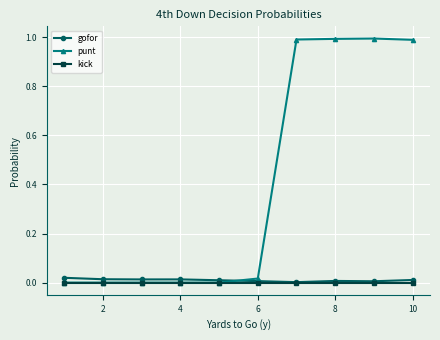

True or false: punt has more than 0 points higher than both neighbors.

True